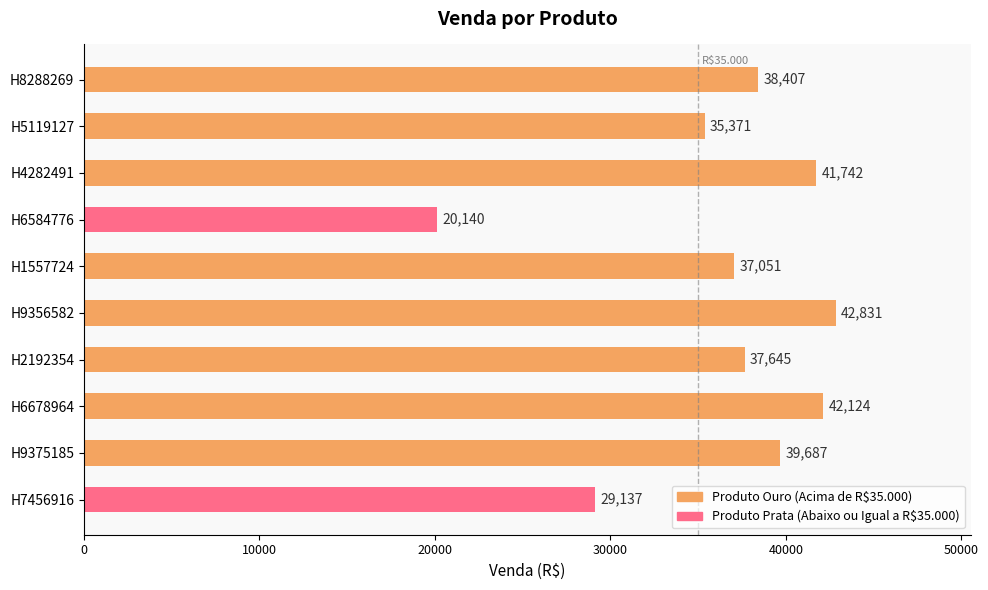

The value at H4282491 is 25387. True or false?

False